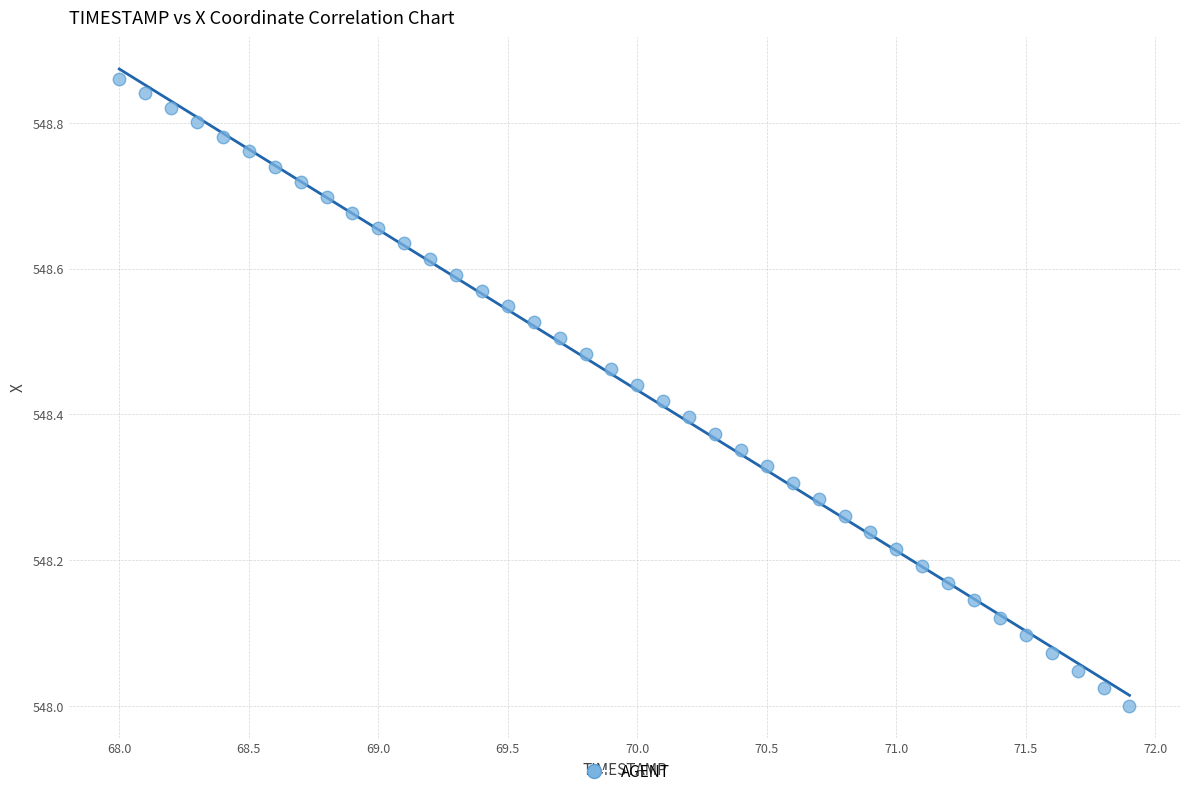

What is the range of X values (max minus min)?

3.9